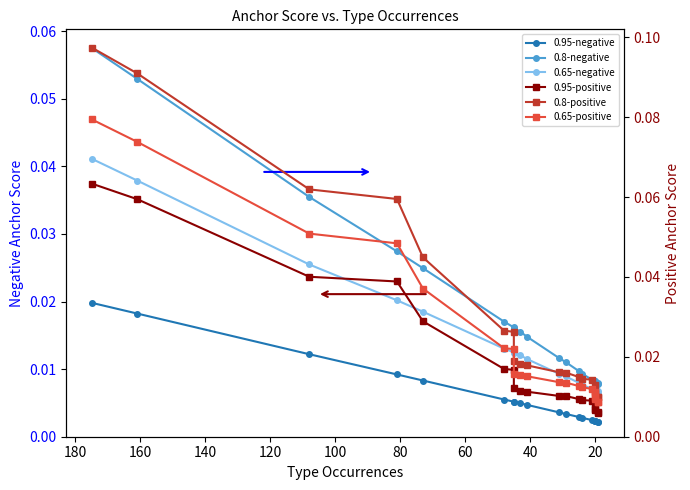

Which has a higher value, 20 or 17?

20